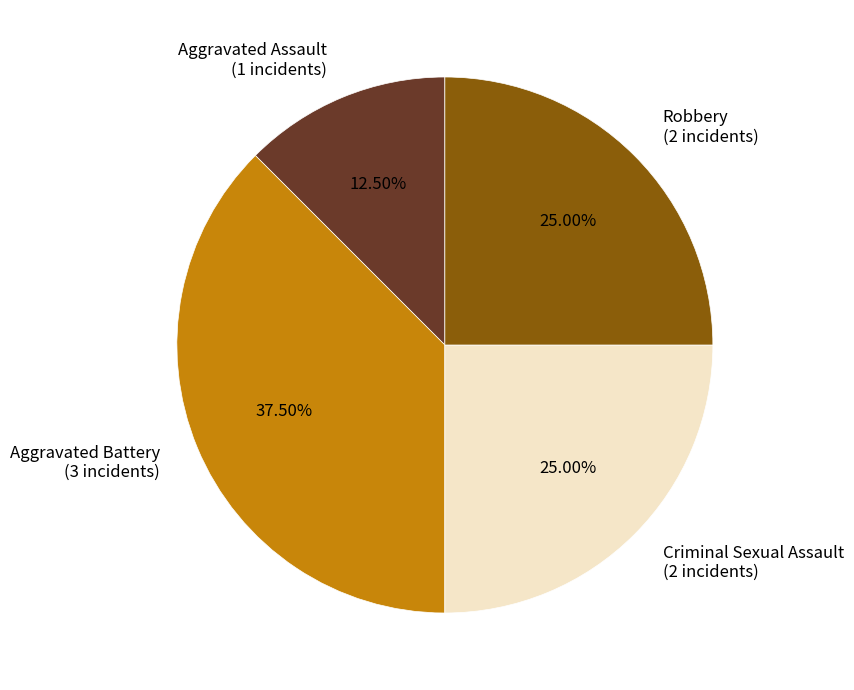

True or false: Robbery accounts for 25% of the total.

True